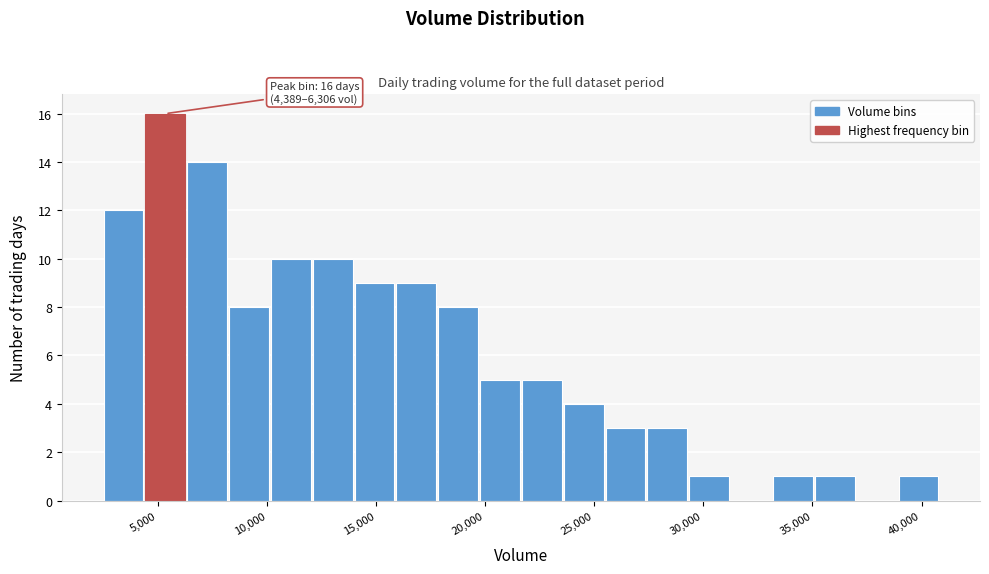

Around what value on the x-axis is the tallest bar? Give the approximate position of its centre, as read against the axis.

5500